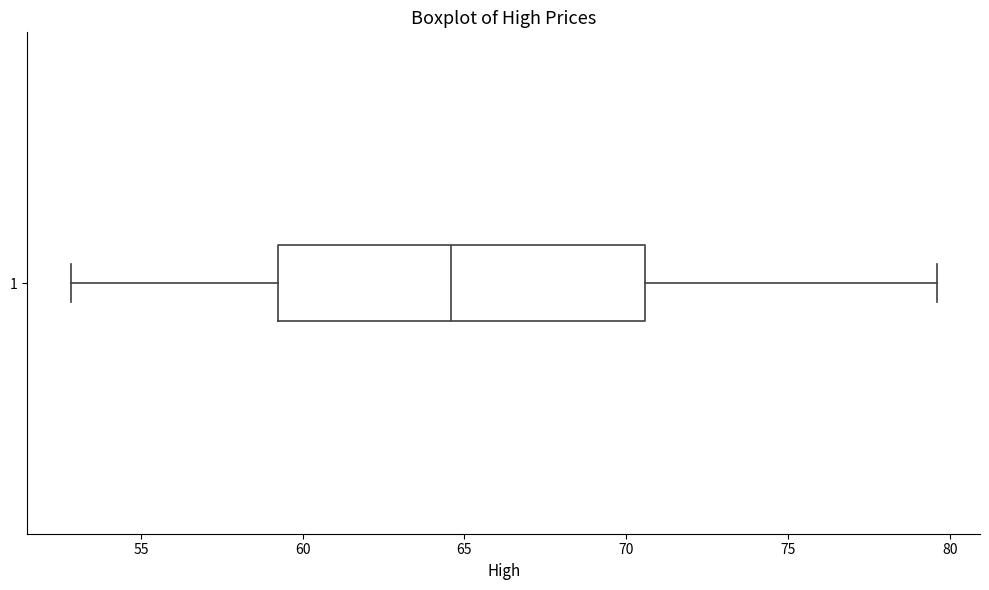

Read this box plot against the x-axis: the position of the median line, the range covered by the box, and the ends of both whiskers. The values are not printed on the chart, so give them approximately, as read against the axis.

median 64.5, box 59.0 to 70.5, whiskers 53.0 to 79.5